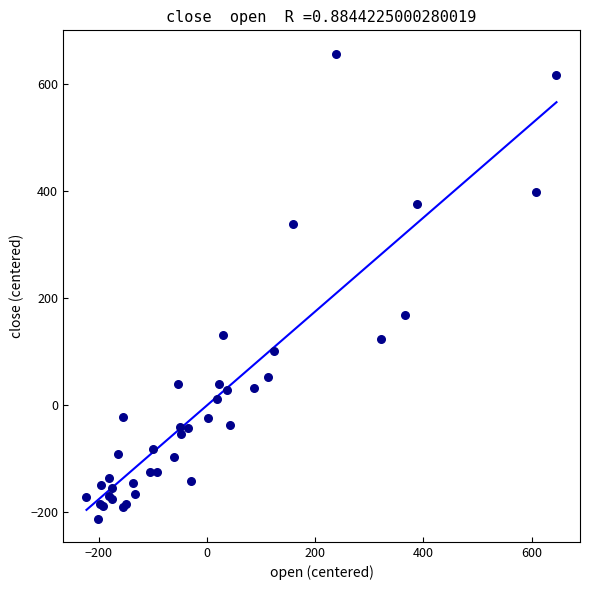

What Y value in the scatter plot is closest to 222?

168.7